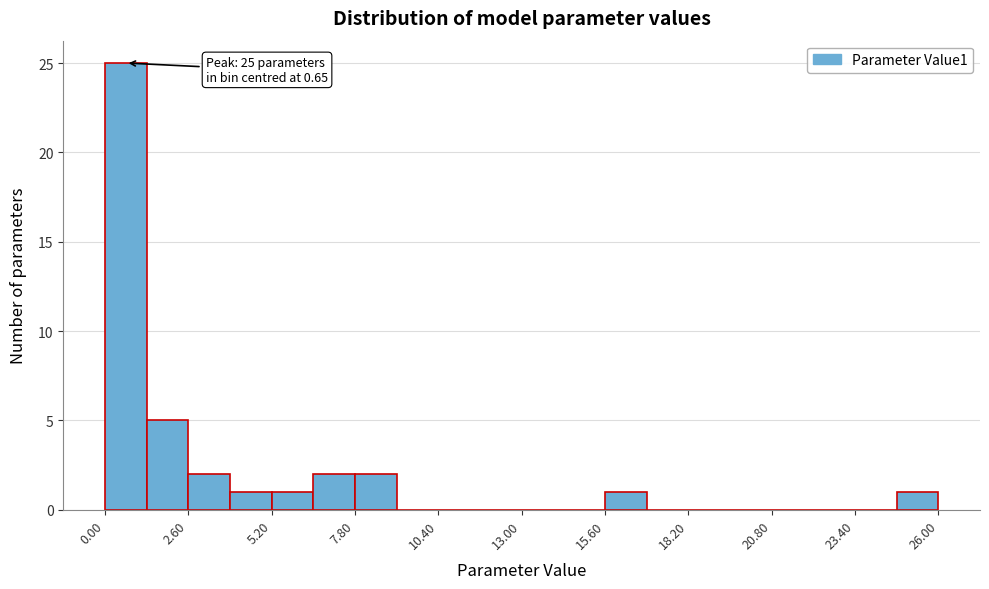

Read against the x-axis, roughly where is the centre of the tallest bar?

0.5